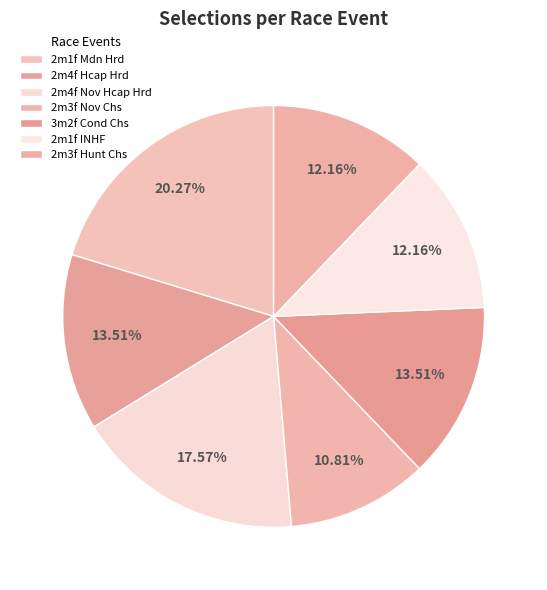

Count the number of slices in the pie.

7